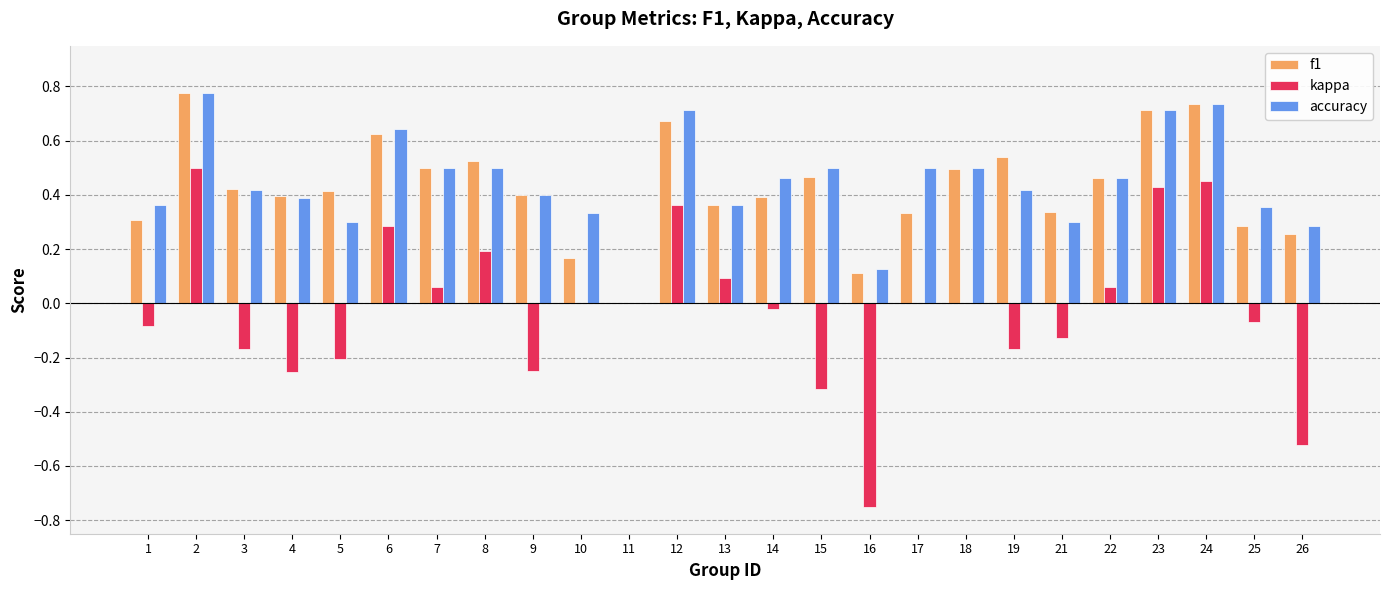

Does the chart contain stacked bars?

No